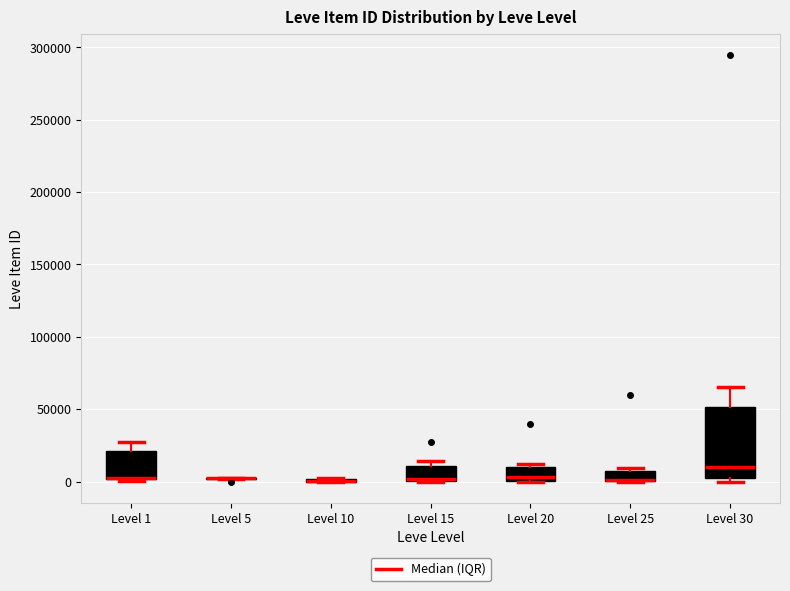

Which box is the tallest, from its lower edge to its upper edge?

Level 30